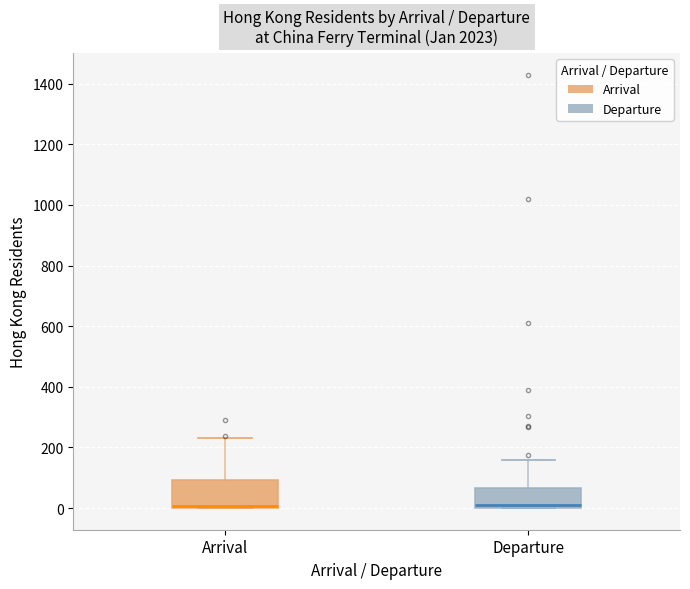

Reading left to right, read every box against the y-axis: the position of its median line, the range the box covers, and the ends of its whiskers. The values are not printed on the chart, so give them approximately, as read against the axis.

Arrival: median 0 (just above the box's lower edge), box 0 to 100, whiskers 0 to 240
Departure: median 20, box 0 to 60, whiskers 0 to 160